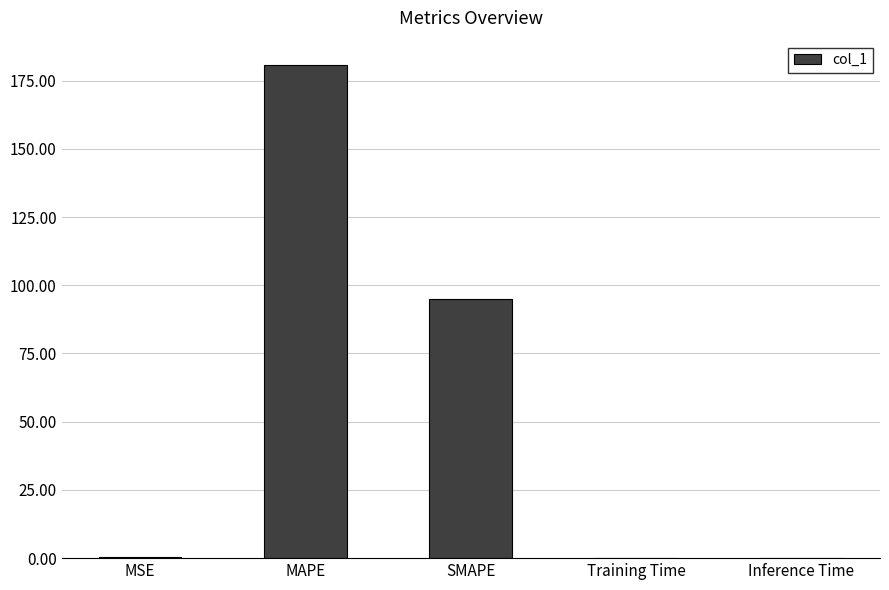

Which label corresponds to the largest value in the chart?

MAPE